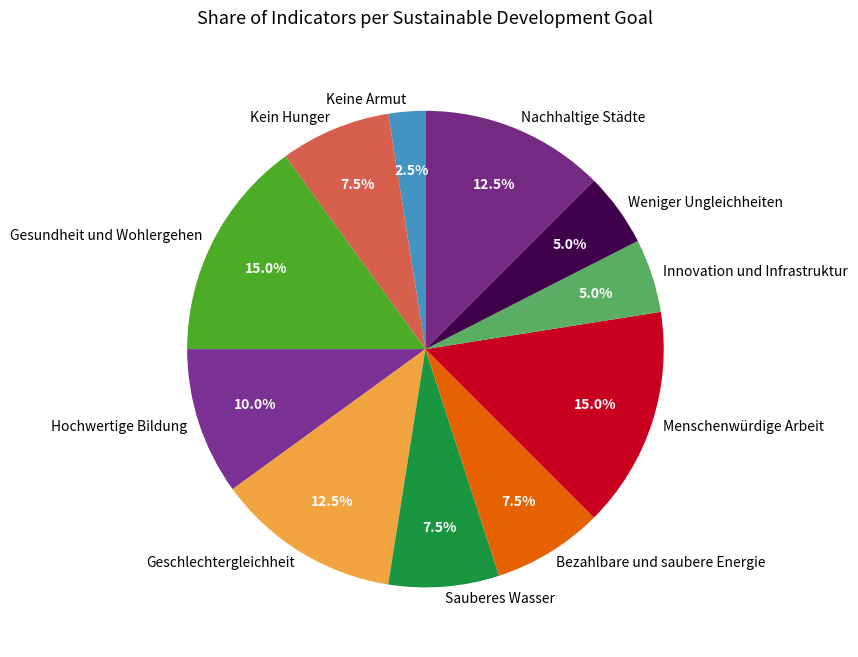

Which category has the smallest portion of the pie?

Keine Armut